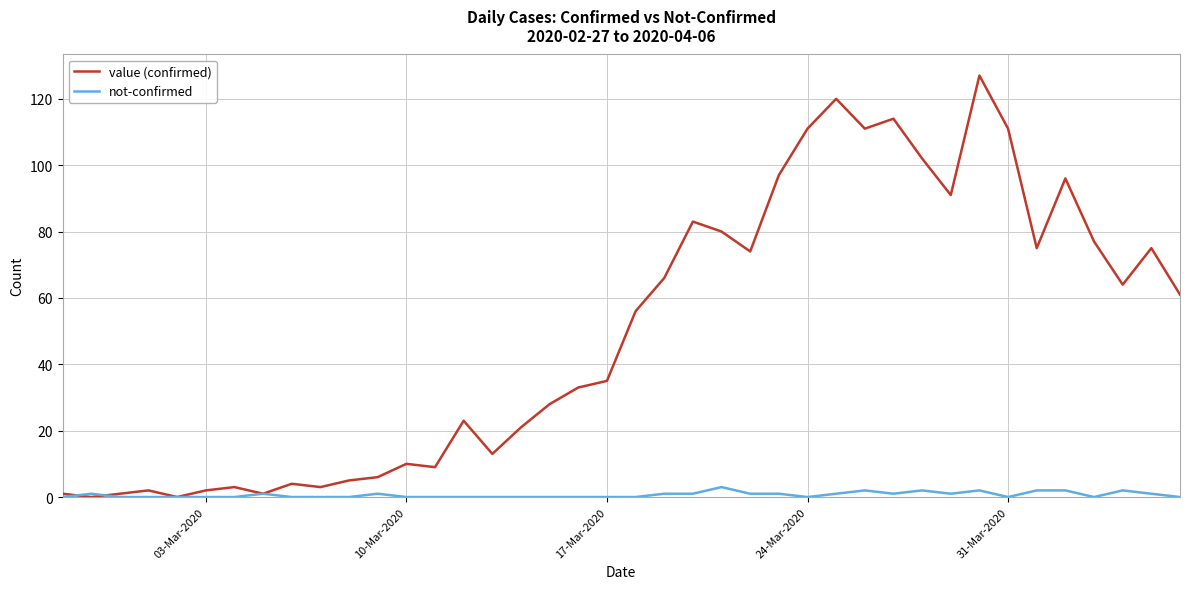

What is the difference between the maximum and minimum values in the not-confirmed series?

3